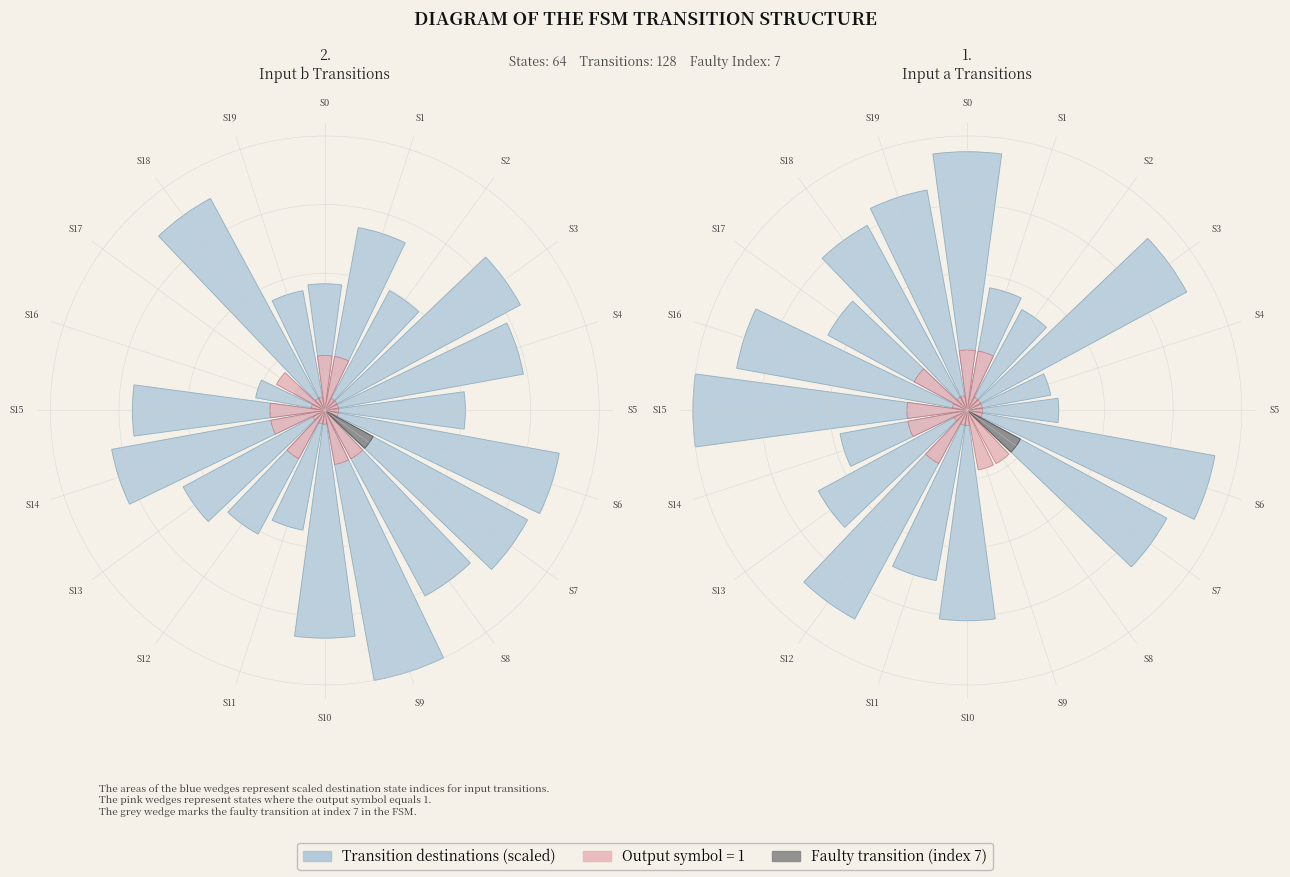

To the nearest percent, what percentage of the pie is S4?

2%